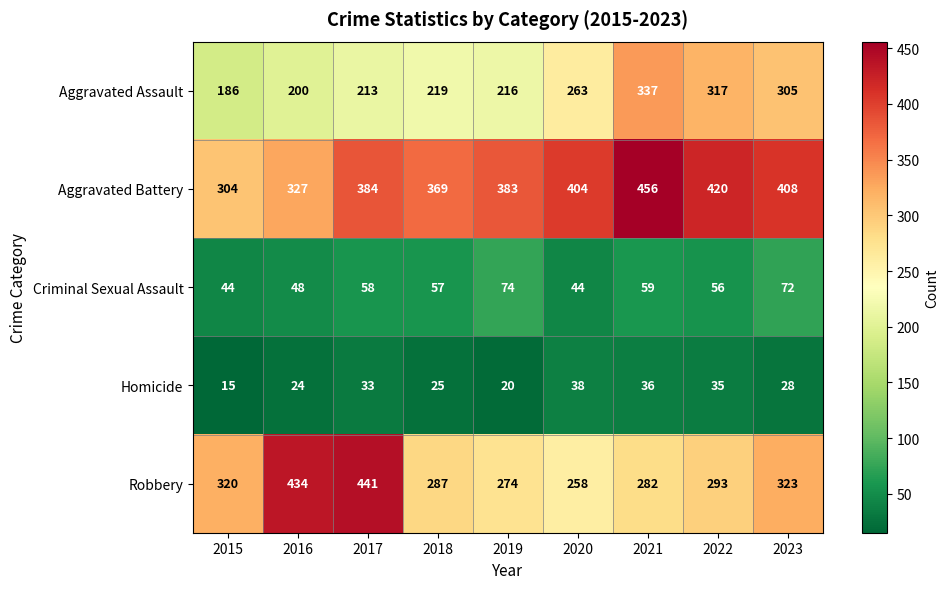

Where does the Robbery series first go above 293?

2015